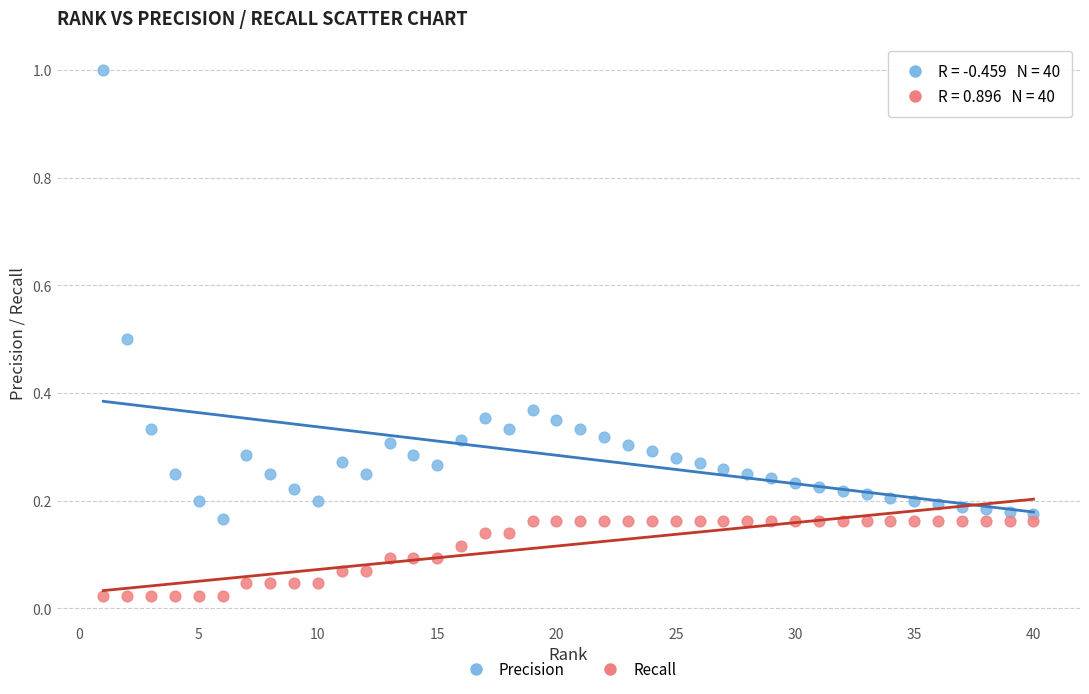

Which series reaches the minimum Y coordinate?

Recall